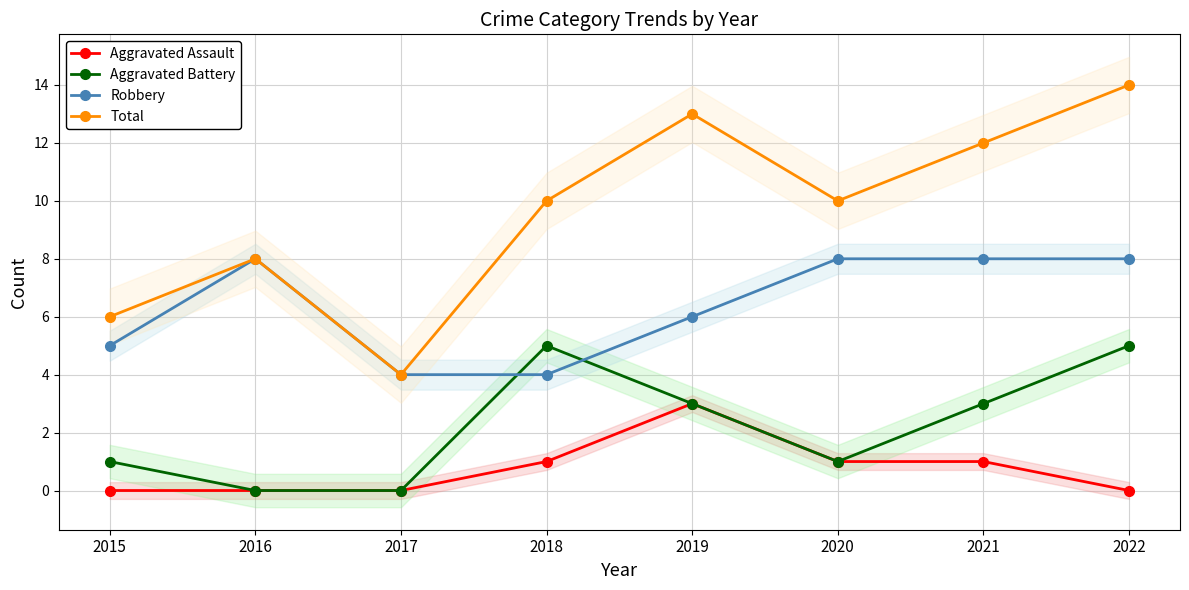

What is the total value across all series at 2020?

20